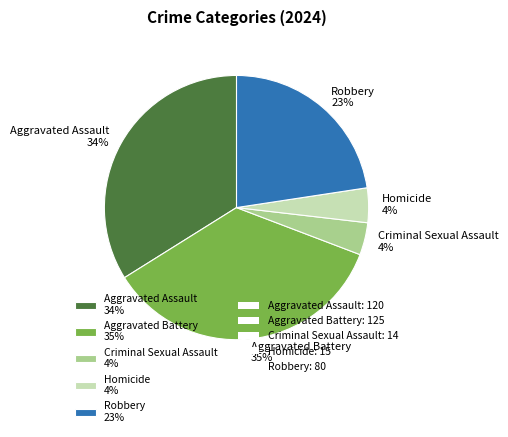

To the nearest percent, what is the average slice percentage?

20%